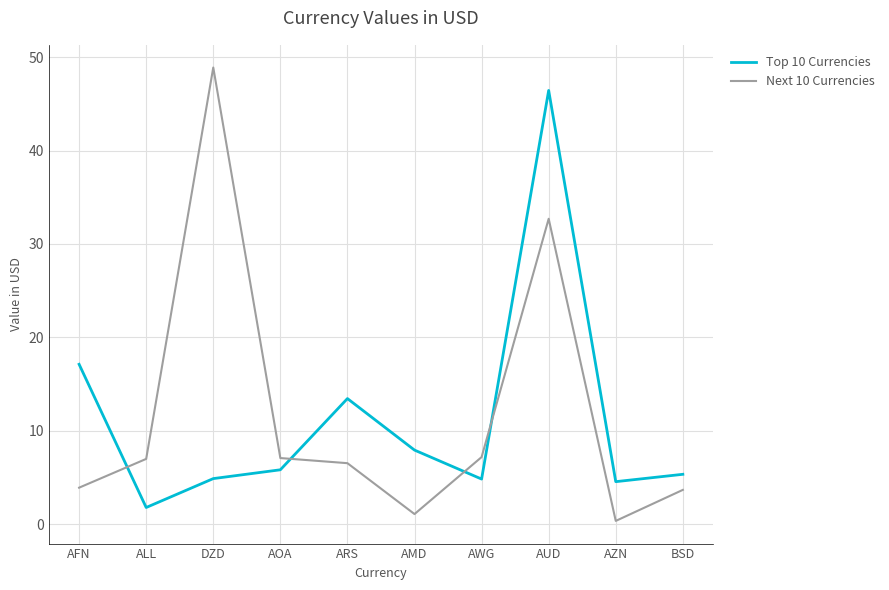

The value of Top 10 Currencies at AFN is 17.1. True or false?

True